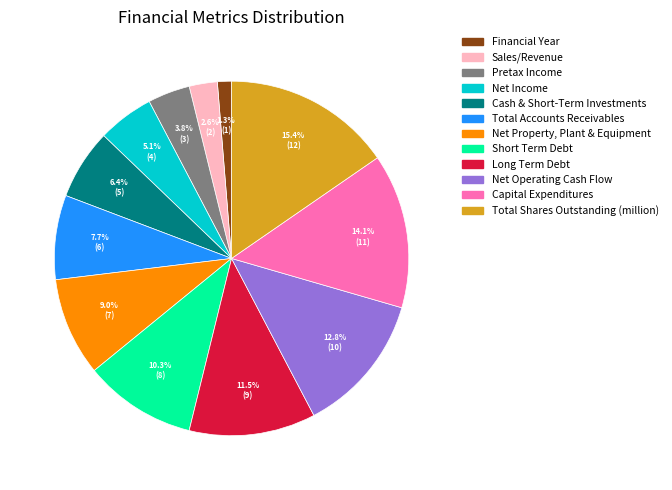

To the nearest percent, what is the difference between the Cash & Short-Term Investments and Short Term Debt slice percentages?

4%